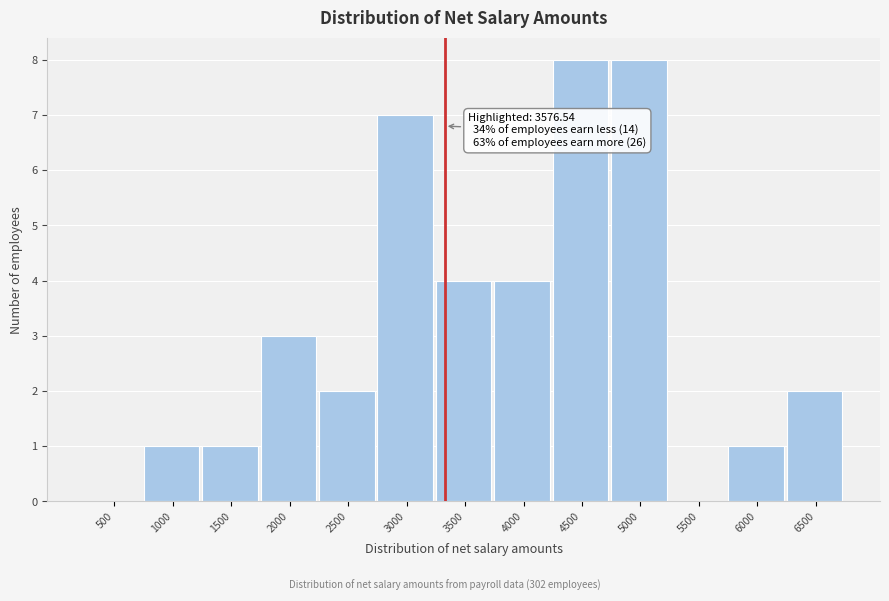

Reading left to right, transcribe all the data shown in this chart.

500=0	1000=1	1500=1	2000=3	2500=2	3000=7	3500=4	4000=4	4500=8	5000=8	5500=0	6000=1	6500=2